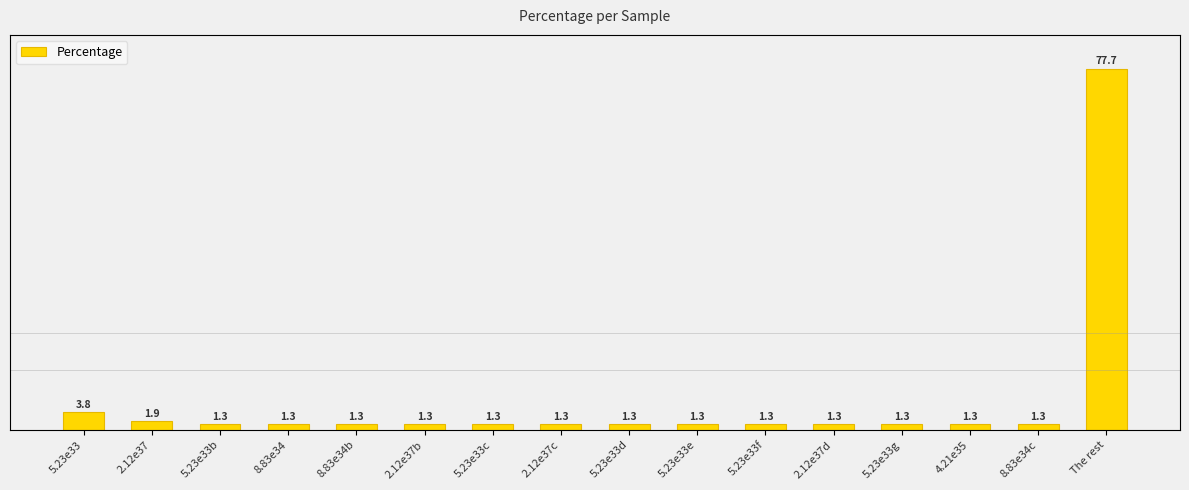

What is the difference between the second highest and second lowest values?

2.5